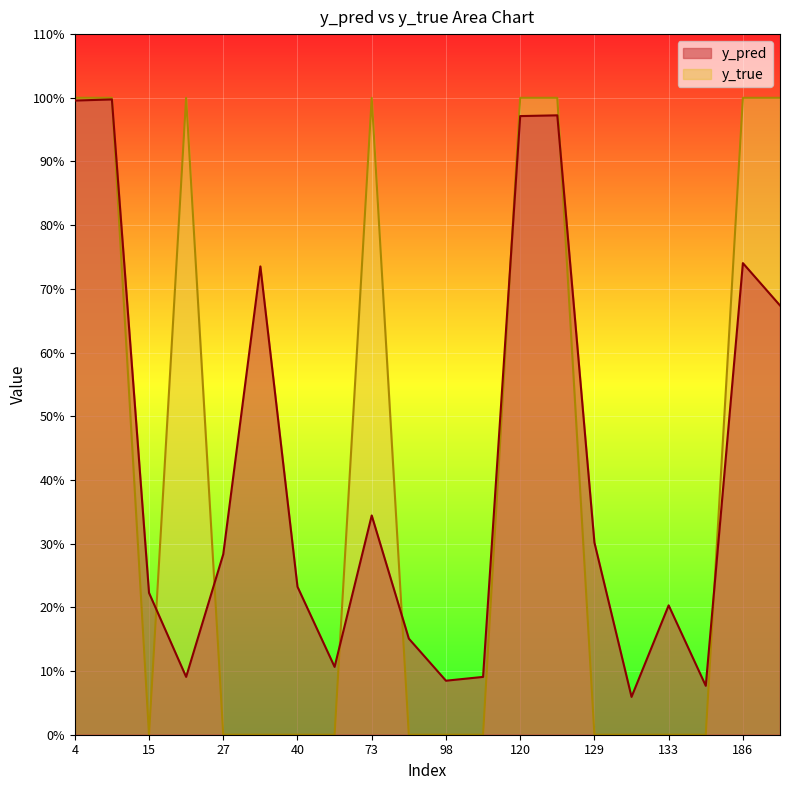

List the series in order of their peak value, lowest first.

y_pred, y_true